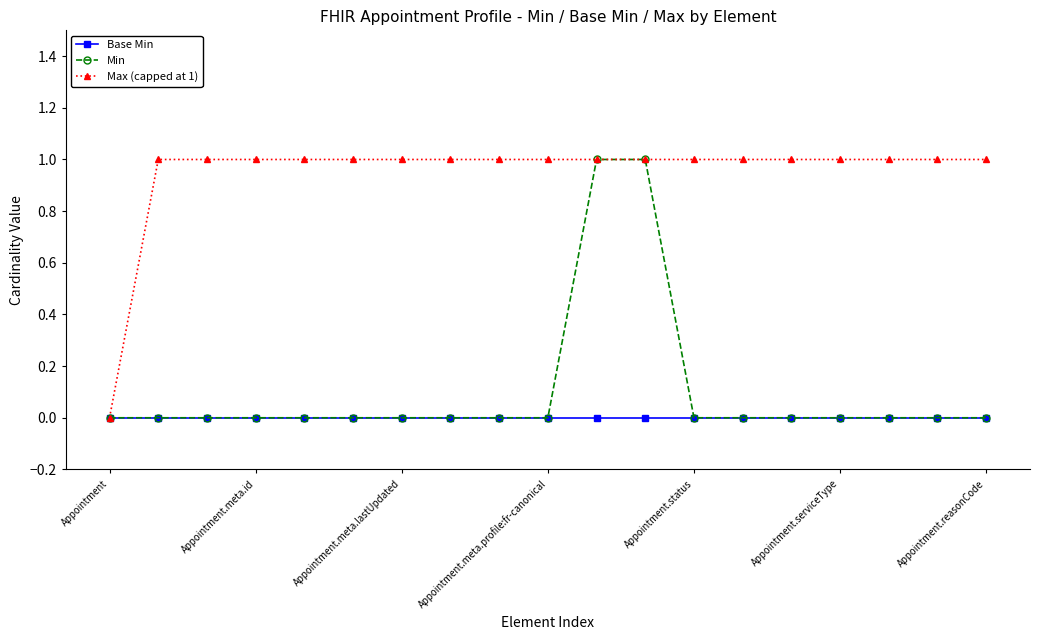

Which series has the largest total across all categories?

Max (capped at 1)